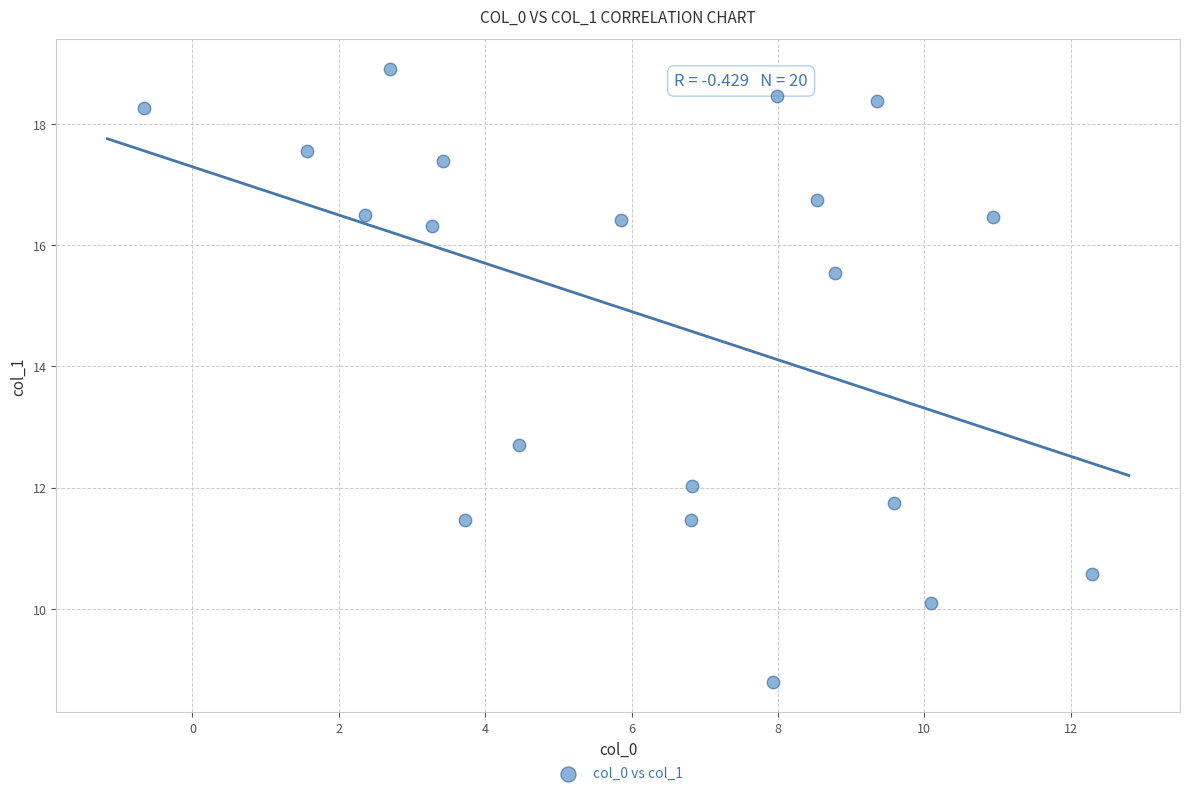

What is the range of X values (max minus min)?

13.0